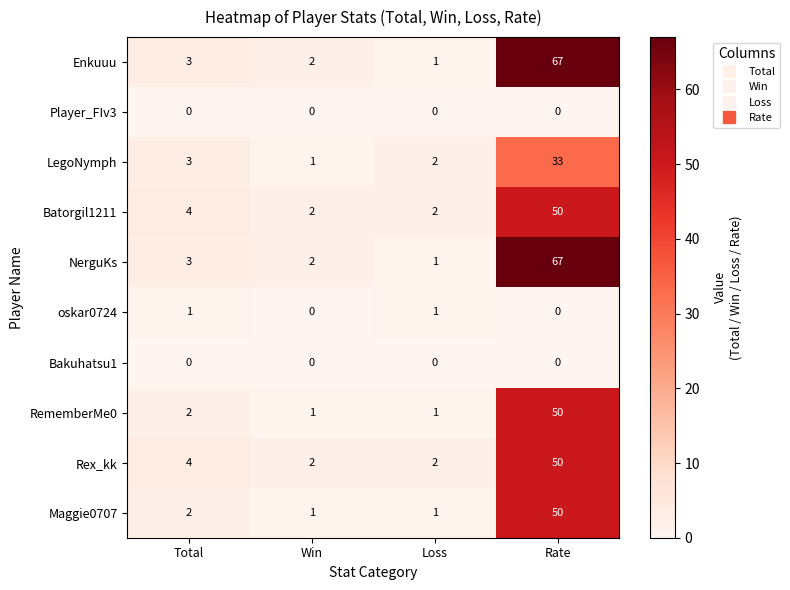

What is the maximum value for Enkuuu?

67